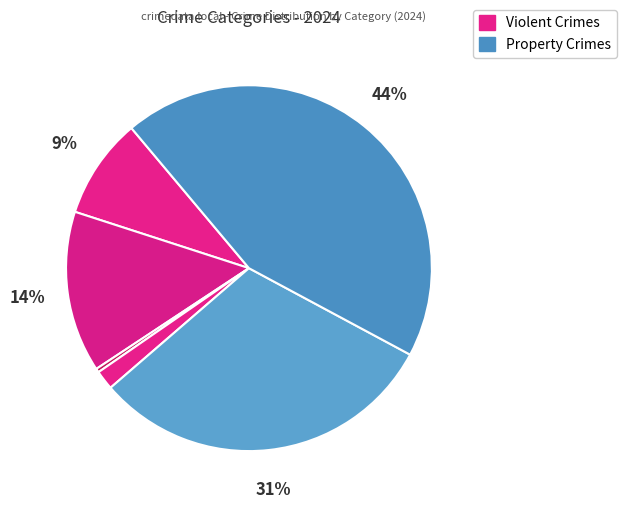

How many slices are in this pie chart?

6